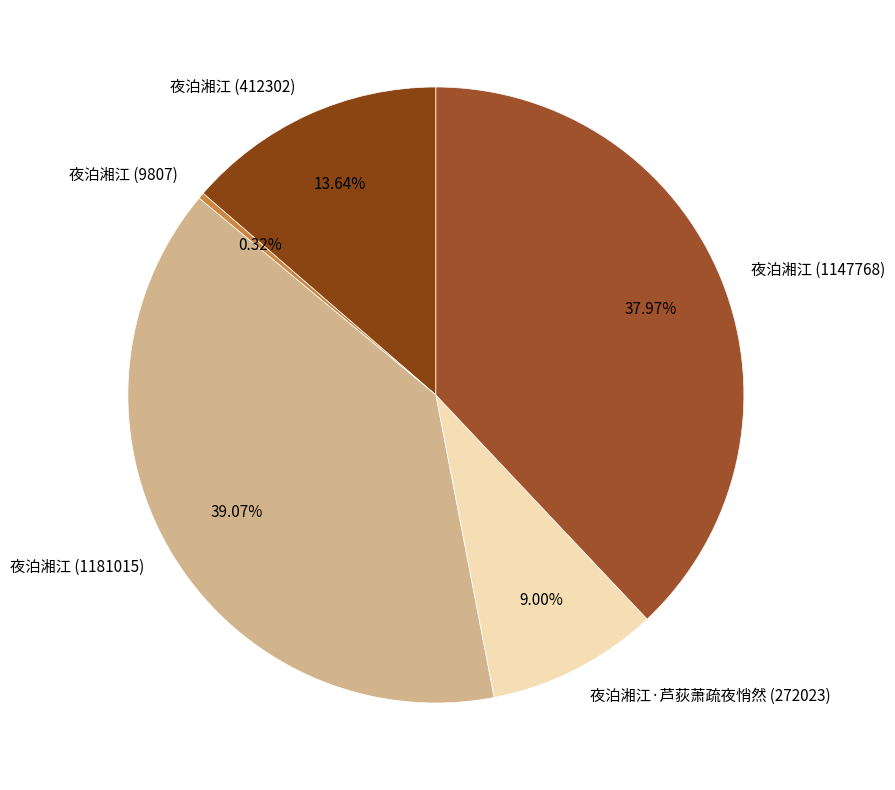

To the nearest percent, what percentage of the pie is 夜泊湘江·芦荻萧疏夜悄然 (272023)?

9%